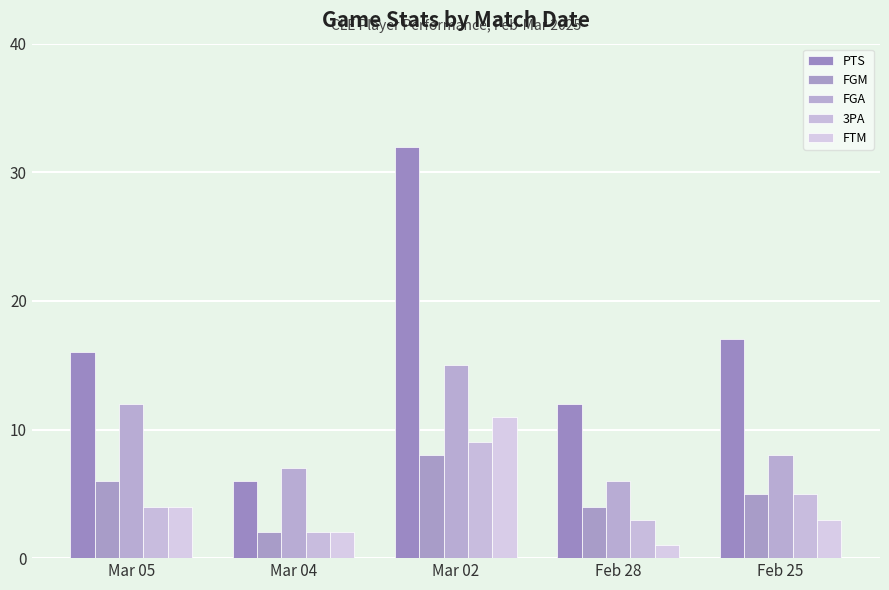

Which label corresponds to the smallest value in the chart?

Feb 28